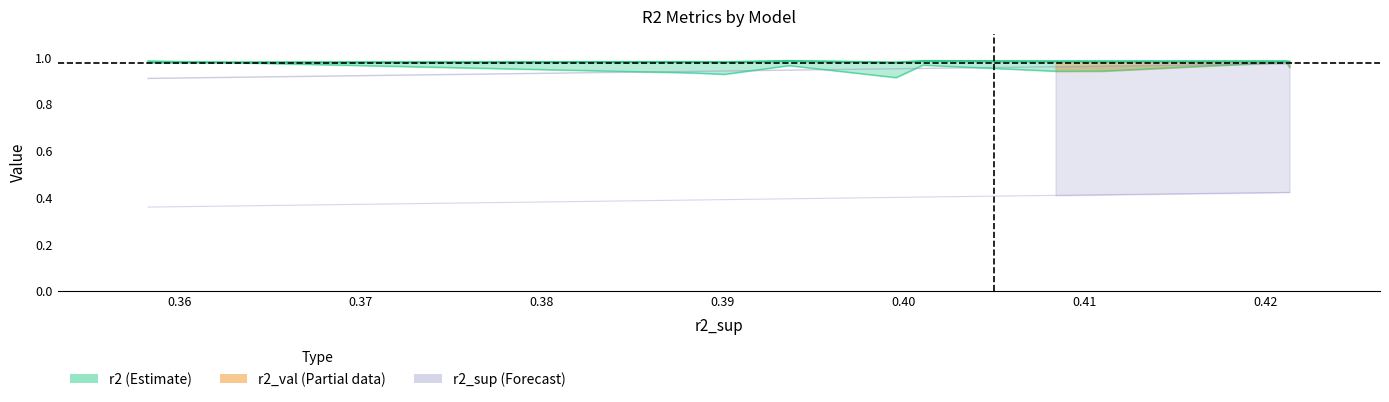

Count the number of data series in this chart.

3